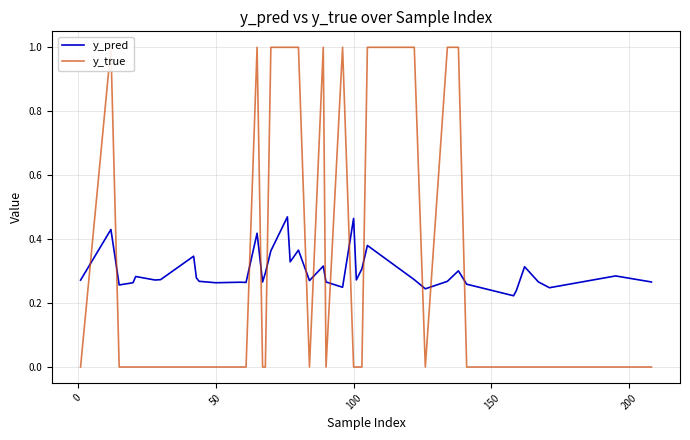

What is the average value of the y_pred series?

0.3